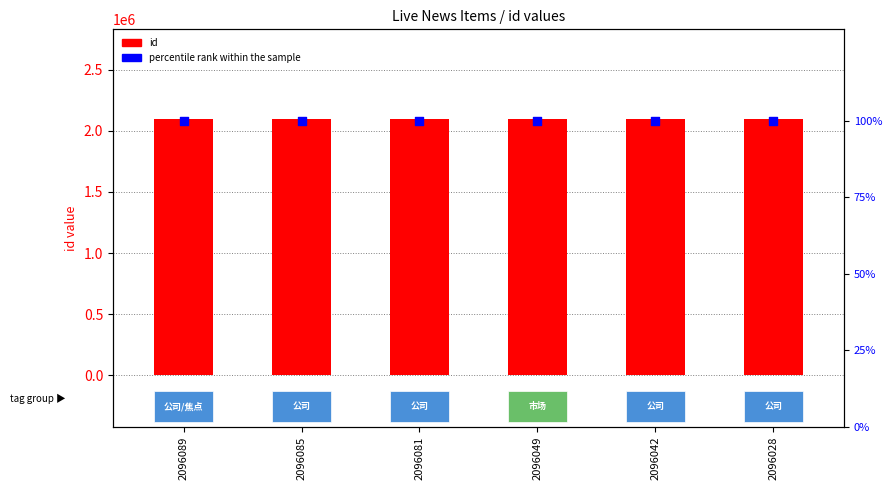

Which series has the widest spread of Y values?

id